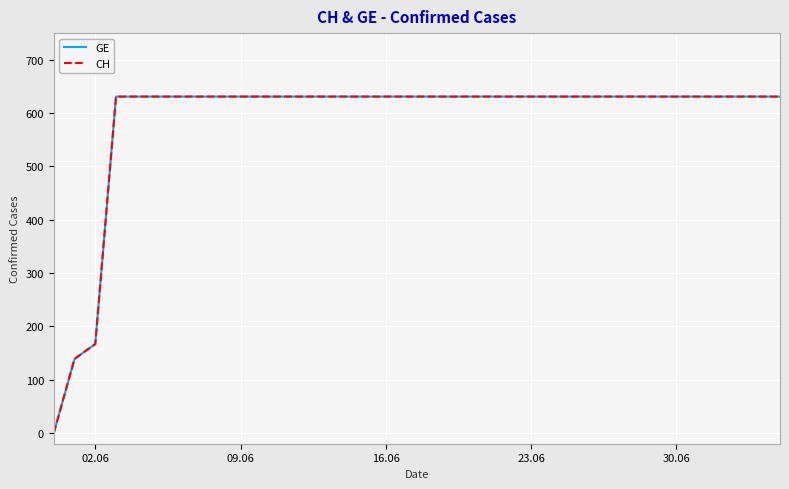

How many lines are shown in the chart?

2